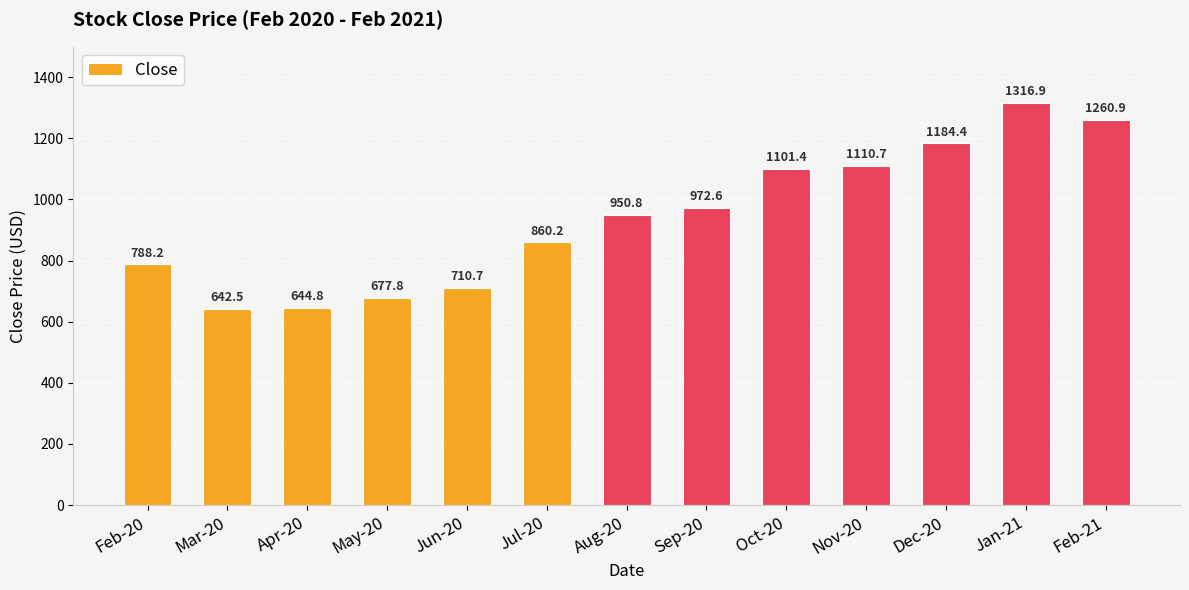

List the labels in order of value, smallest first.

Mar-20, Apr-20, May-20, Jun-20, Feb-20, Jul-20, Aug-20, Sep-20, Oct-20, Nov-20, Dec-20, Feb-21, Jan-21